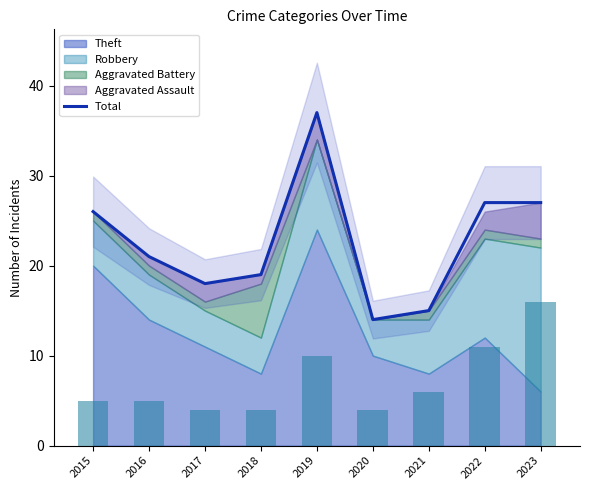

Approximately how many times larger is the value at 2015 compared to 2020?

1.9